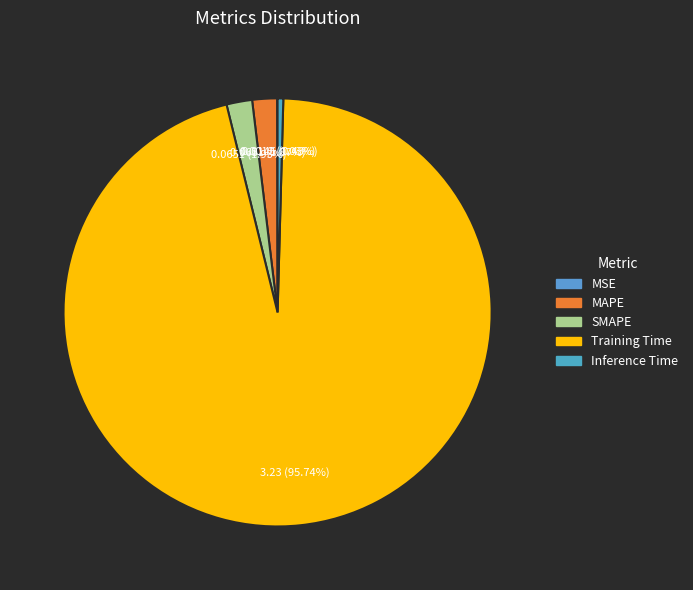

Which slice is the smallest?

MSE